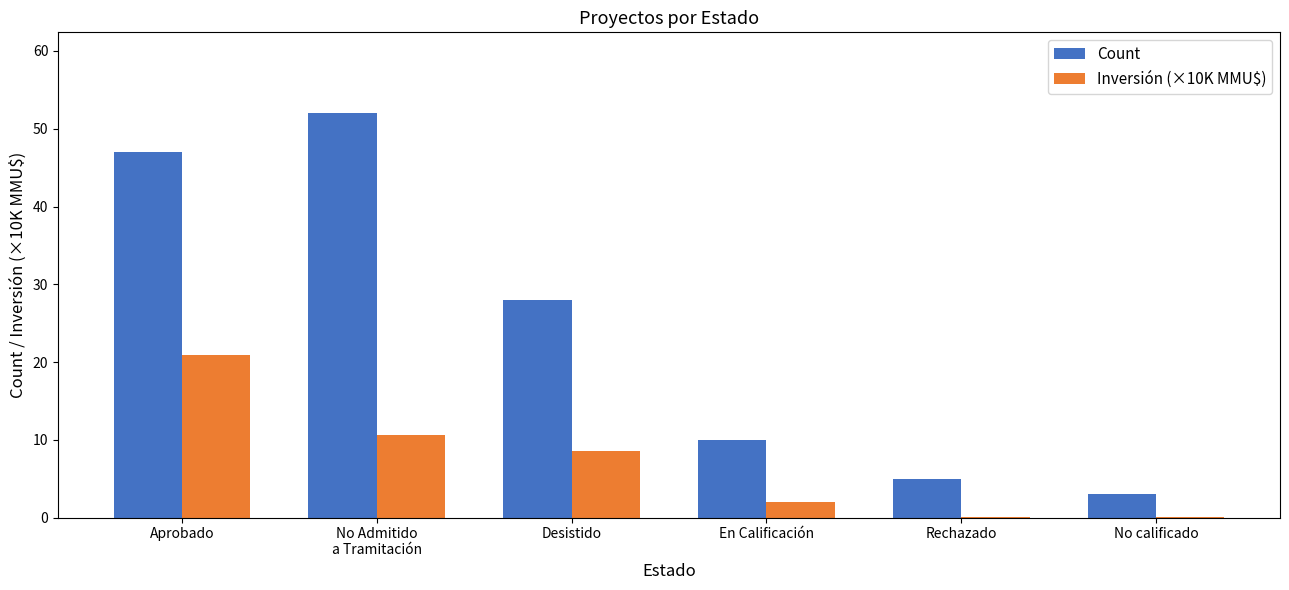

Read the Count value at Aprobado.

47.0